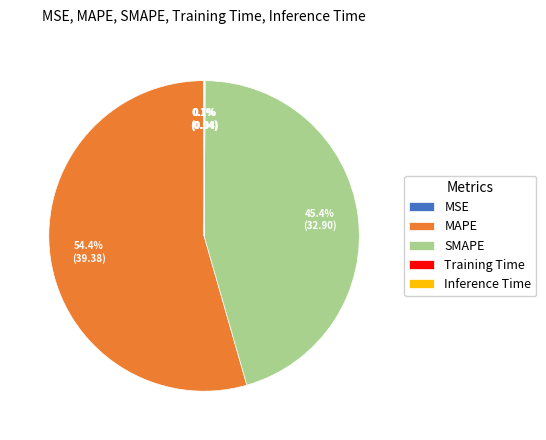

True or false: MAPE accounts for 54% of the total.

True